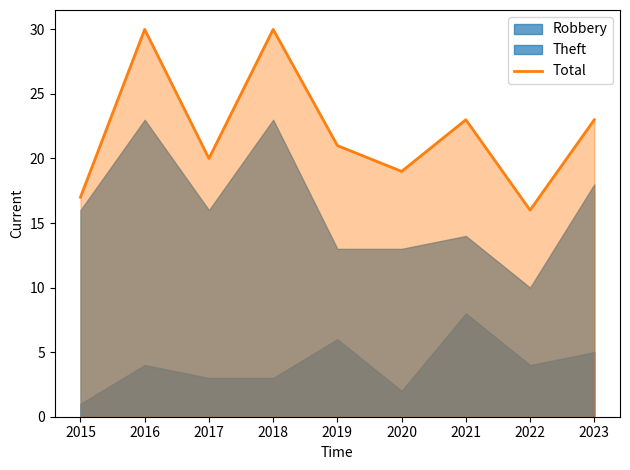

Rank the categories by value from highest to lowest.

2016, 2018, 2021, 2023, 2019, 2017, 2020, 2015, 2022